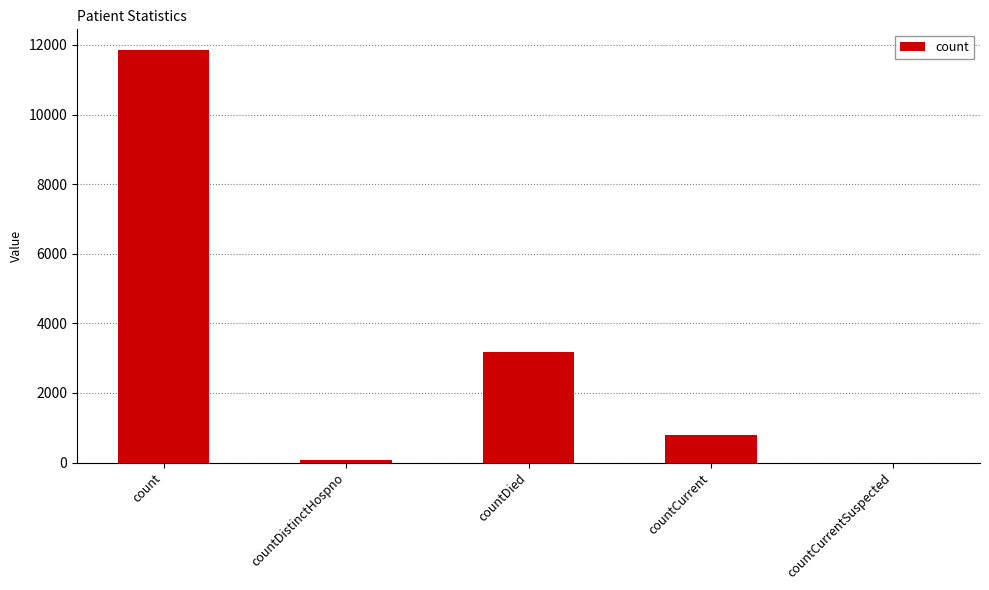

Between count and countDied, which is larger?

count